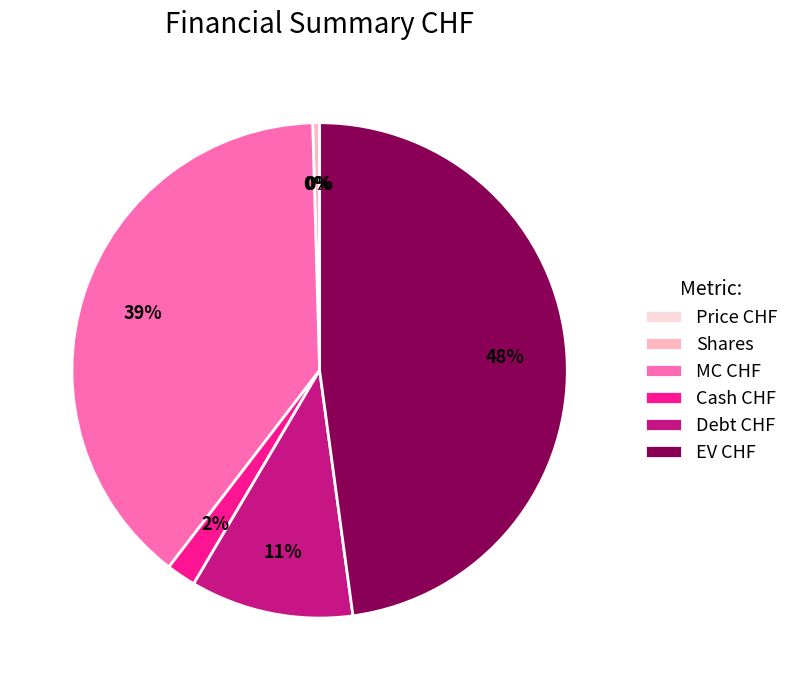

Is it true that MC CHF is 39% of the pie?

True